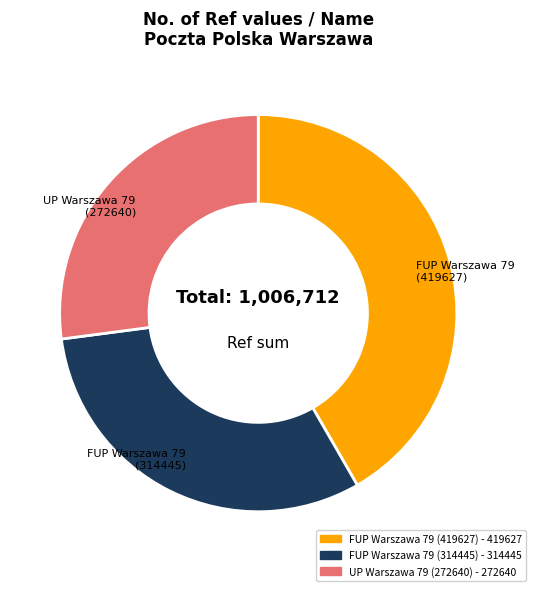

Does any single category account for the majority?

No